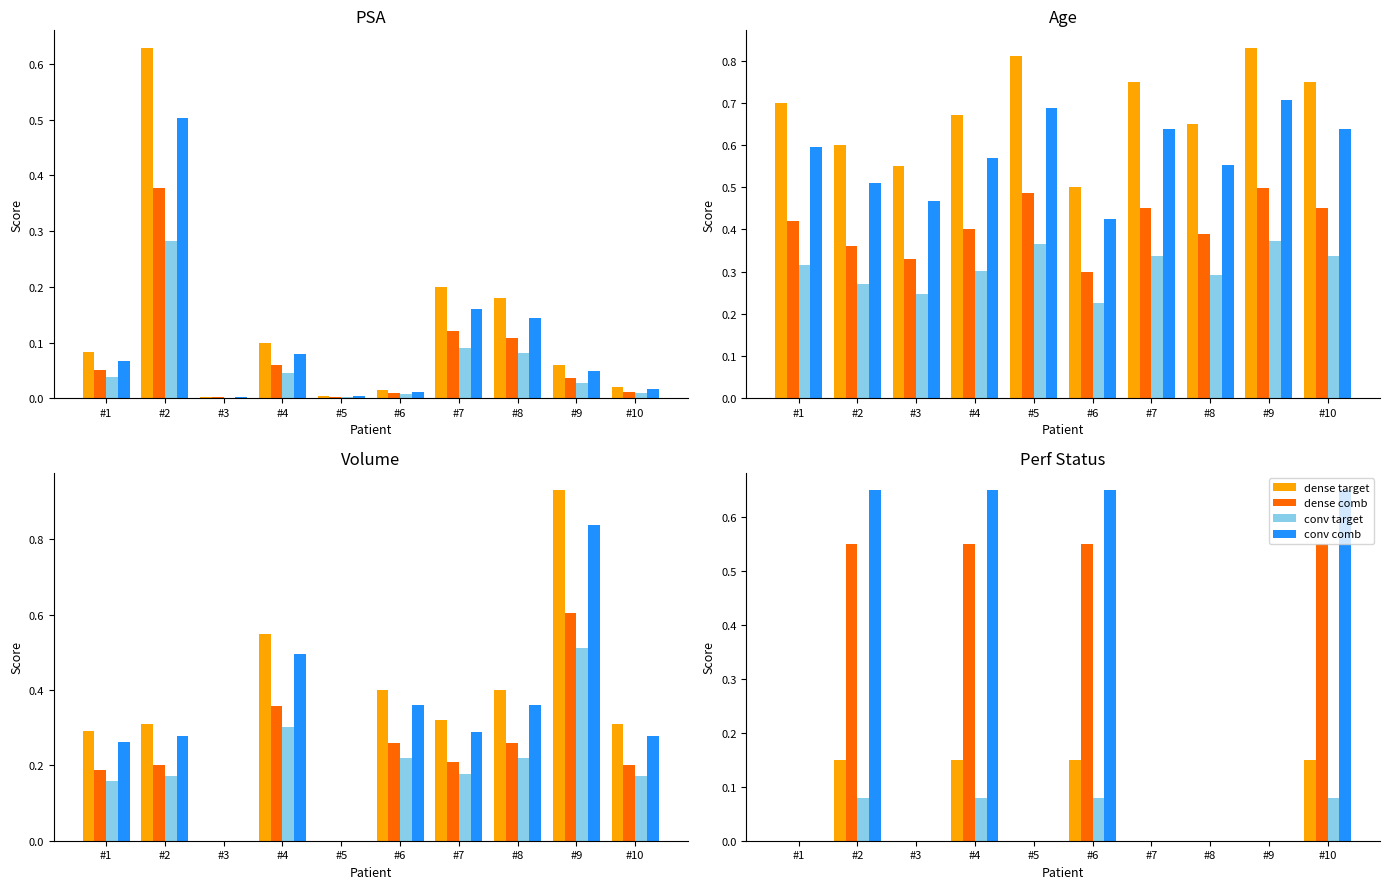

Count the number of categories in the chart.

10